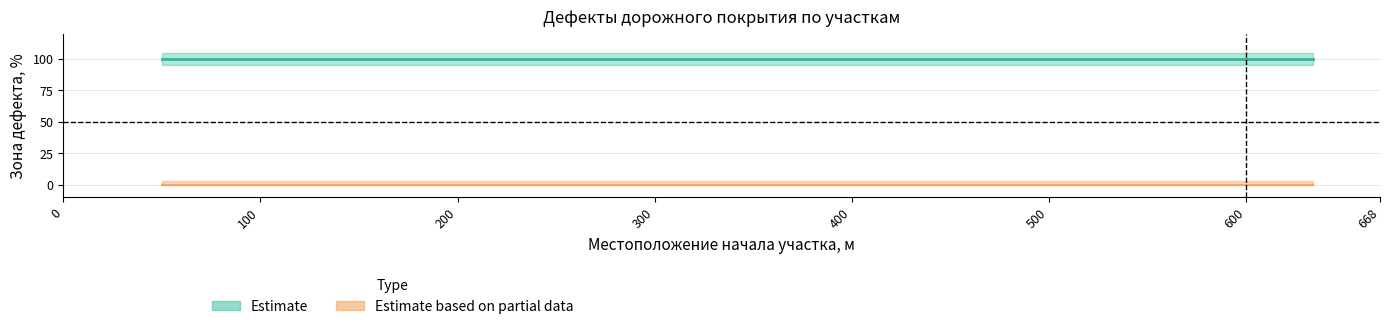

What is the spread (max minus min) of values at 200?

100